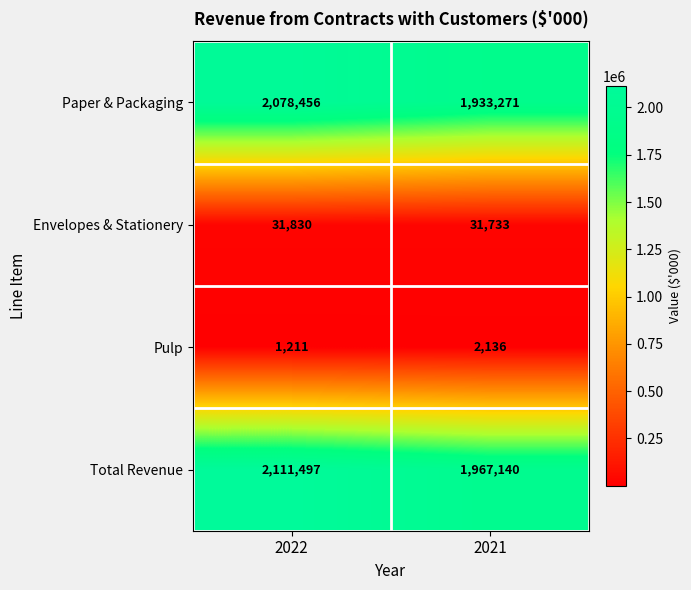

Between 2022 and 2021, which series saw the biggest shift?

Paper & Packaging